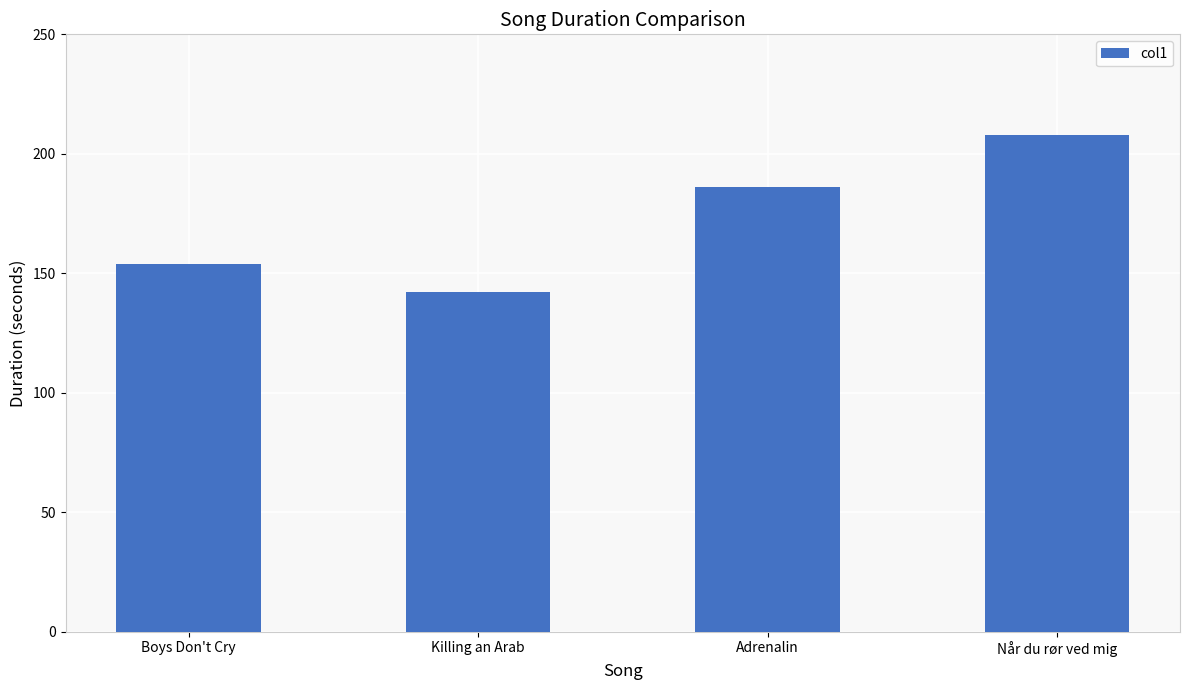

What is the smallest value displayed?

142